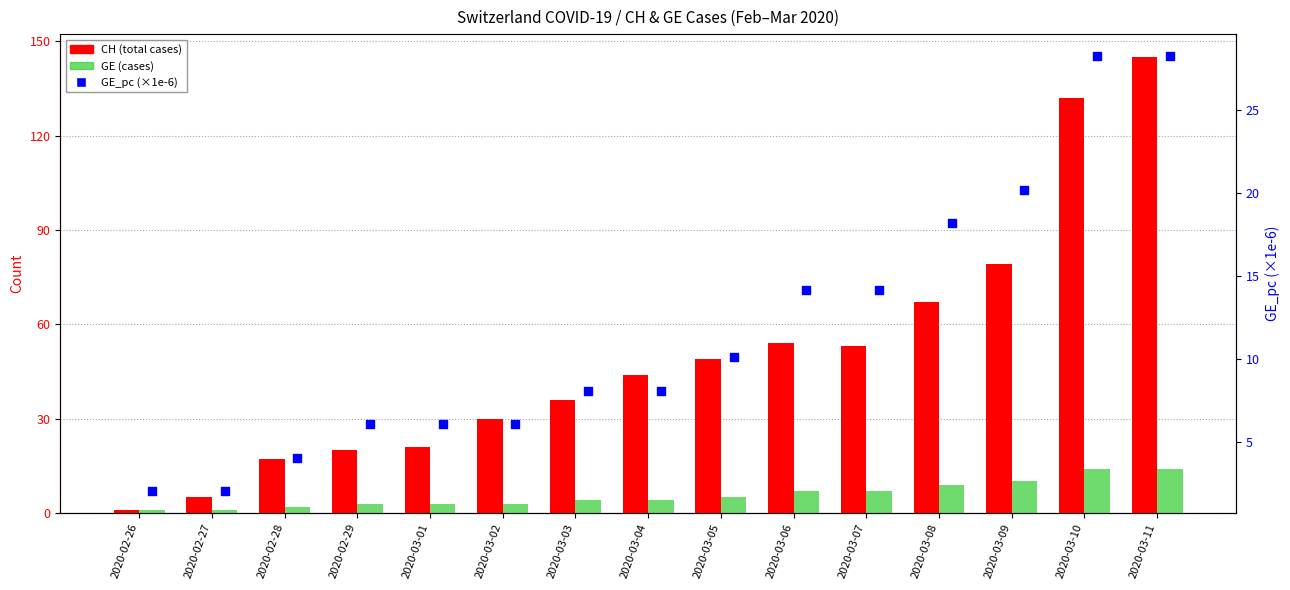

At how many categories does at least one series exceed 129?

2